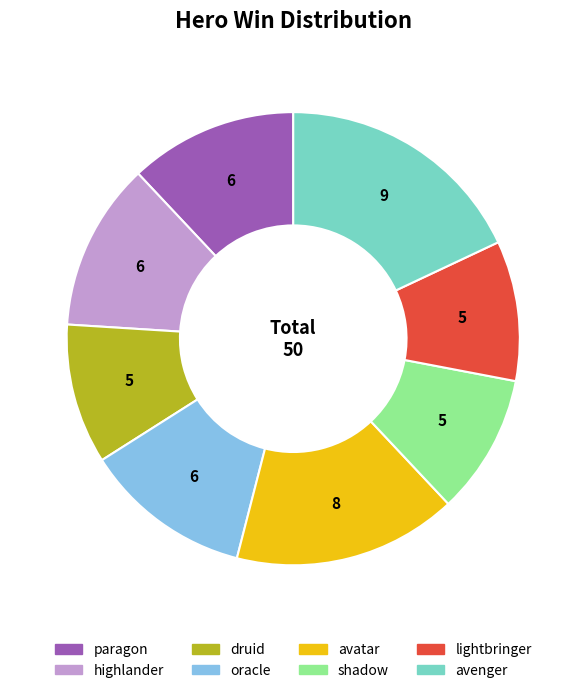

How many slices are in this pie chart?

8